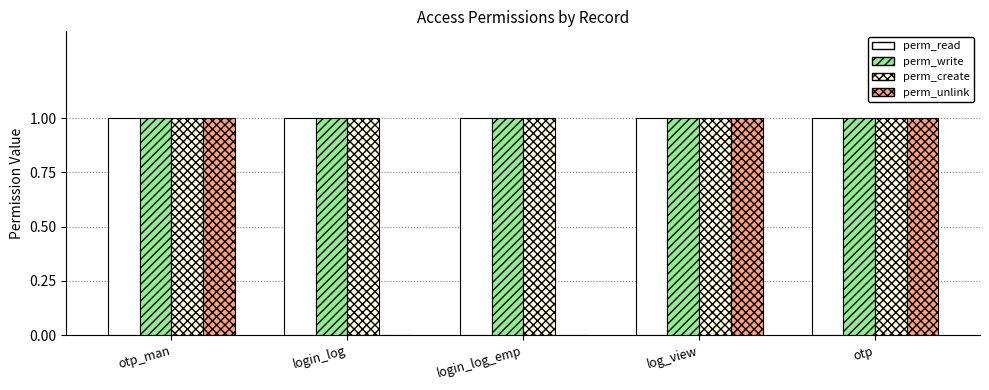

How many categories are shown in the chart?

5